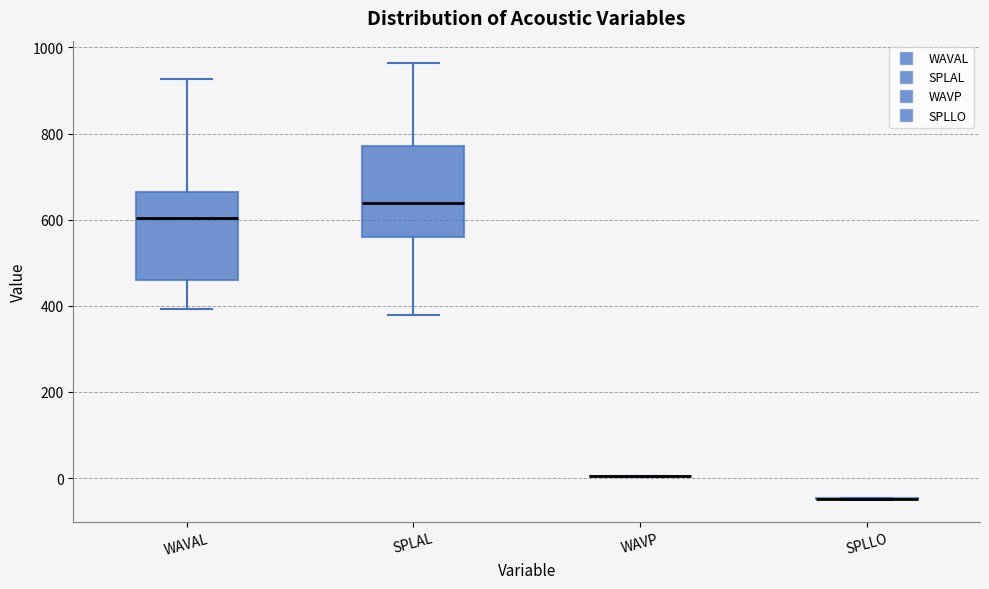

Reading left to right, read every box against the y-axis: the position of its median line, the range the box covers, and the ends of its whiskers. The values are not printed on the chart, so give them approximately, as read against the axis.

WAVAL: median 600, box 460 to 660, whiskers 400 to 920
SPLAL: median 640, box 560 to 780, whiskers 380 to 960
WAVP: box collapsed to a line at 0, whiskers 0 to 0
SPLLO: box collapsed to a line at -40, whiskers -60 to -40